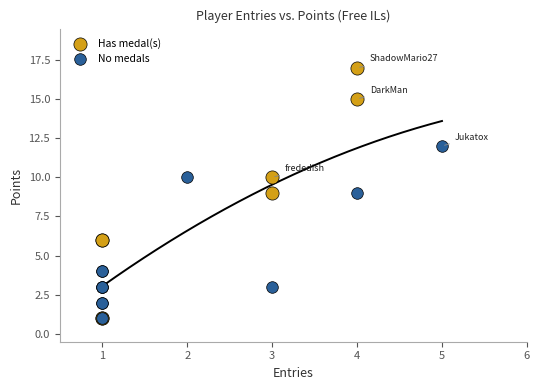

Which series reaches the maximum Y coordinate?

Has medal(s)